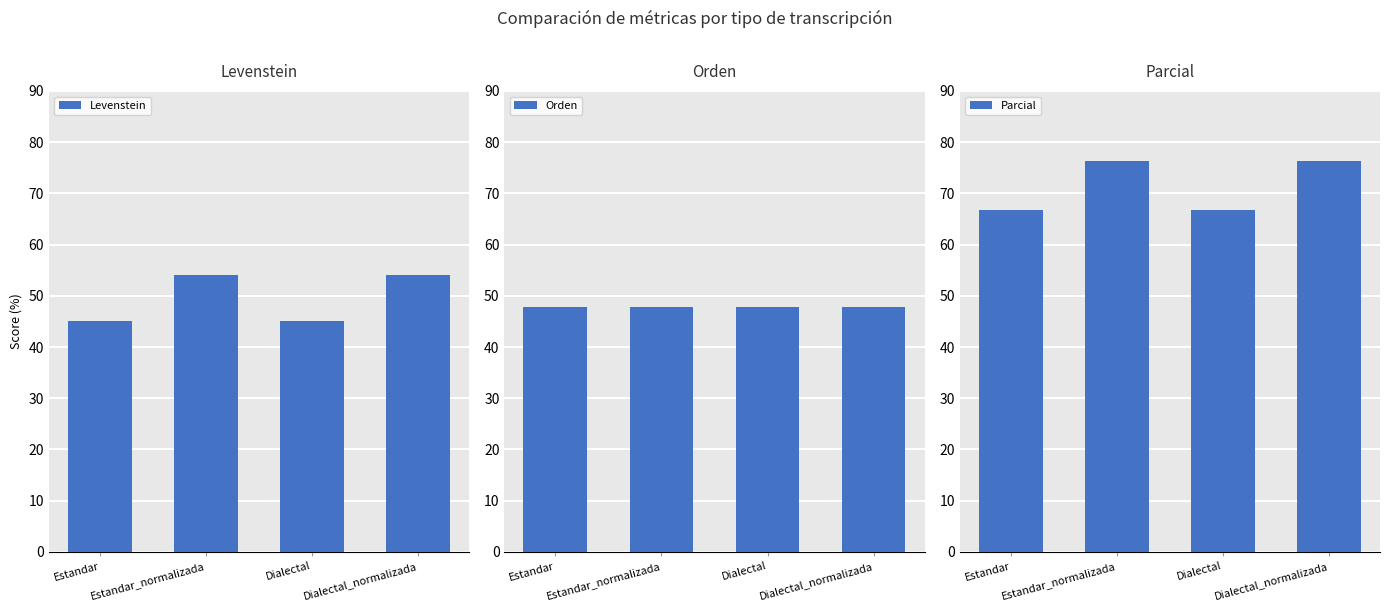

How many bars are there in each group?

3